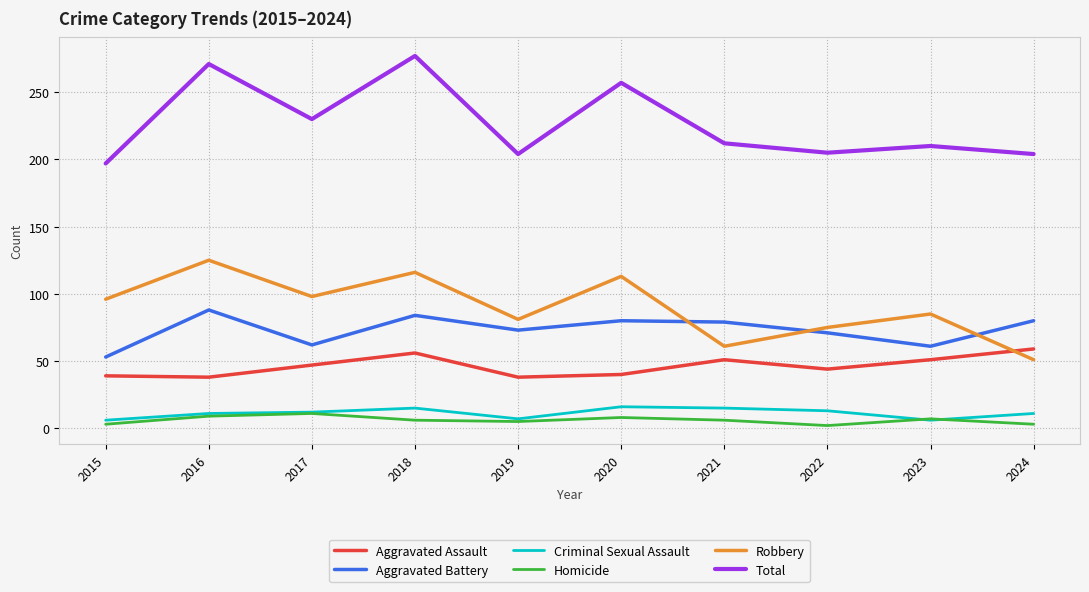

Count the Criminal Sexual Assault values in the range 7 to 15.

7